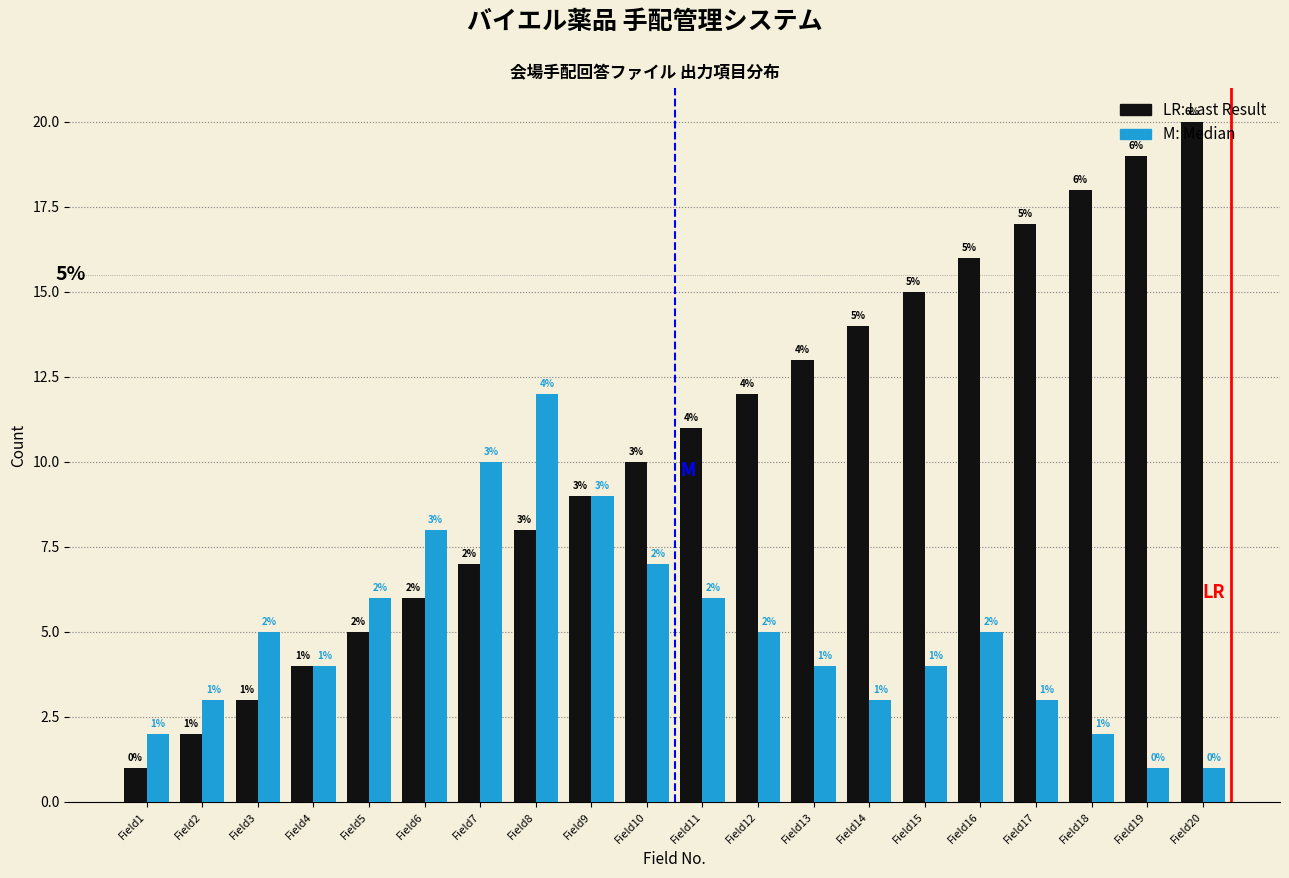

What is the maximum value shown in the chart?

20